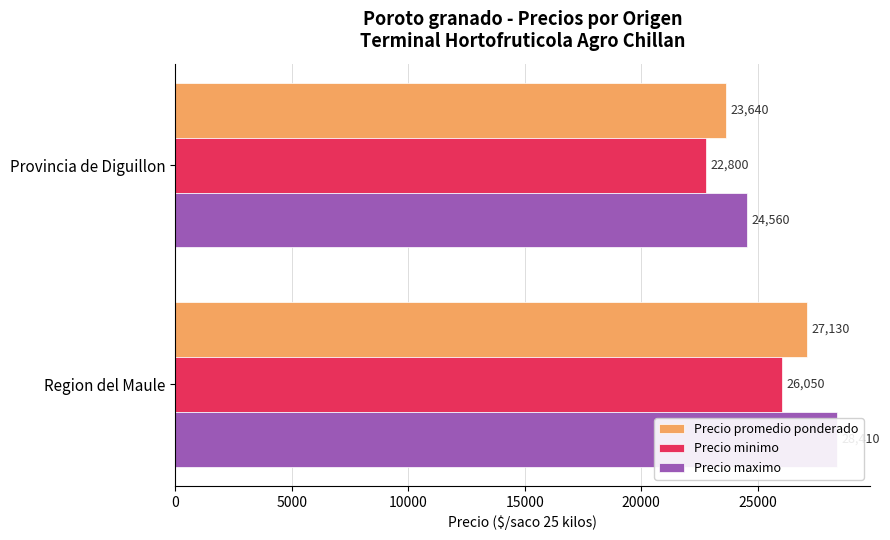

What is the spread (max minus min) of values at Provincia de Diguillon?

1760